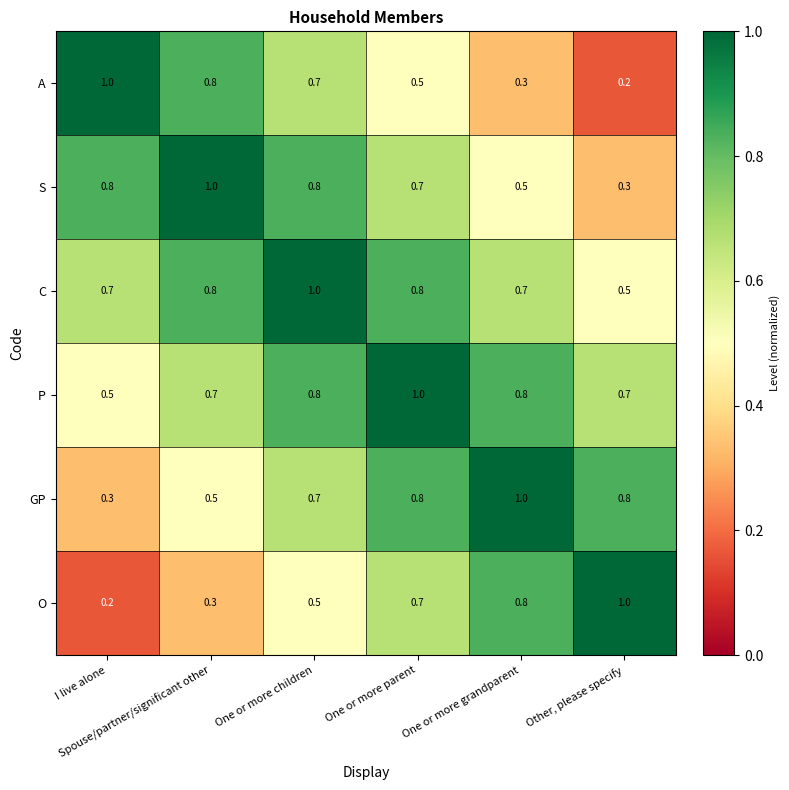

At how many categories does at least one series exceed 0?

6